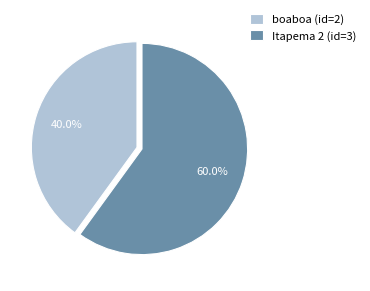

To the nearest percent, what is the combined percentage of boaboa (id=2) and Itapema 2 (id=3)?

100%